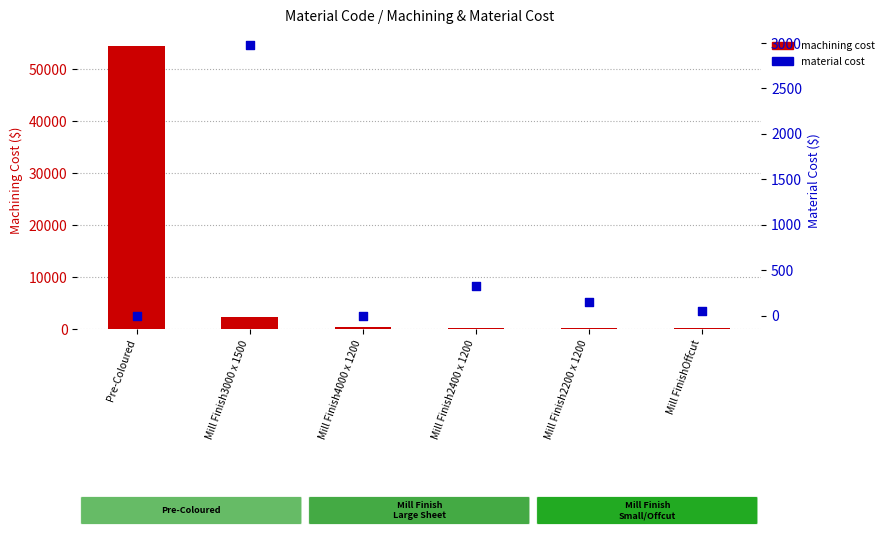

Which series contains the lowest Y value?

material cost